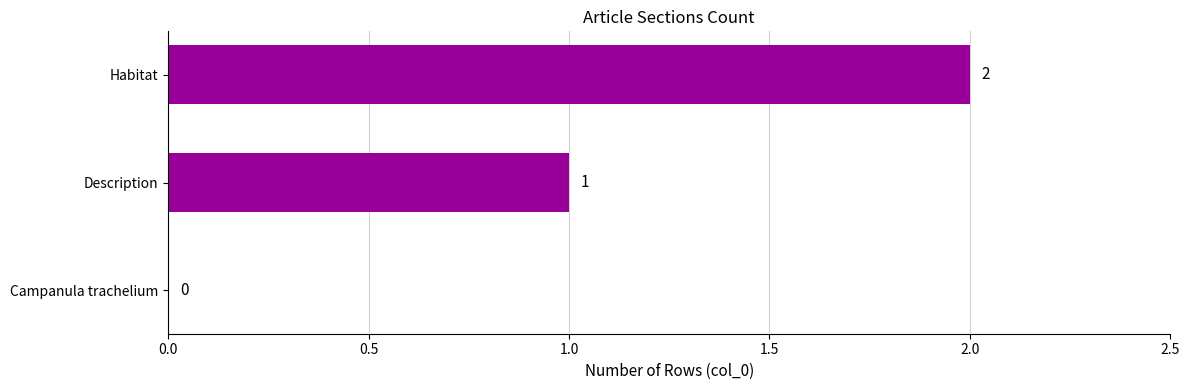

How many values are between 0 and 2?

3